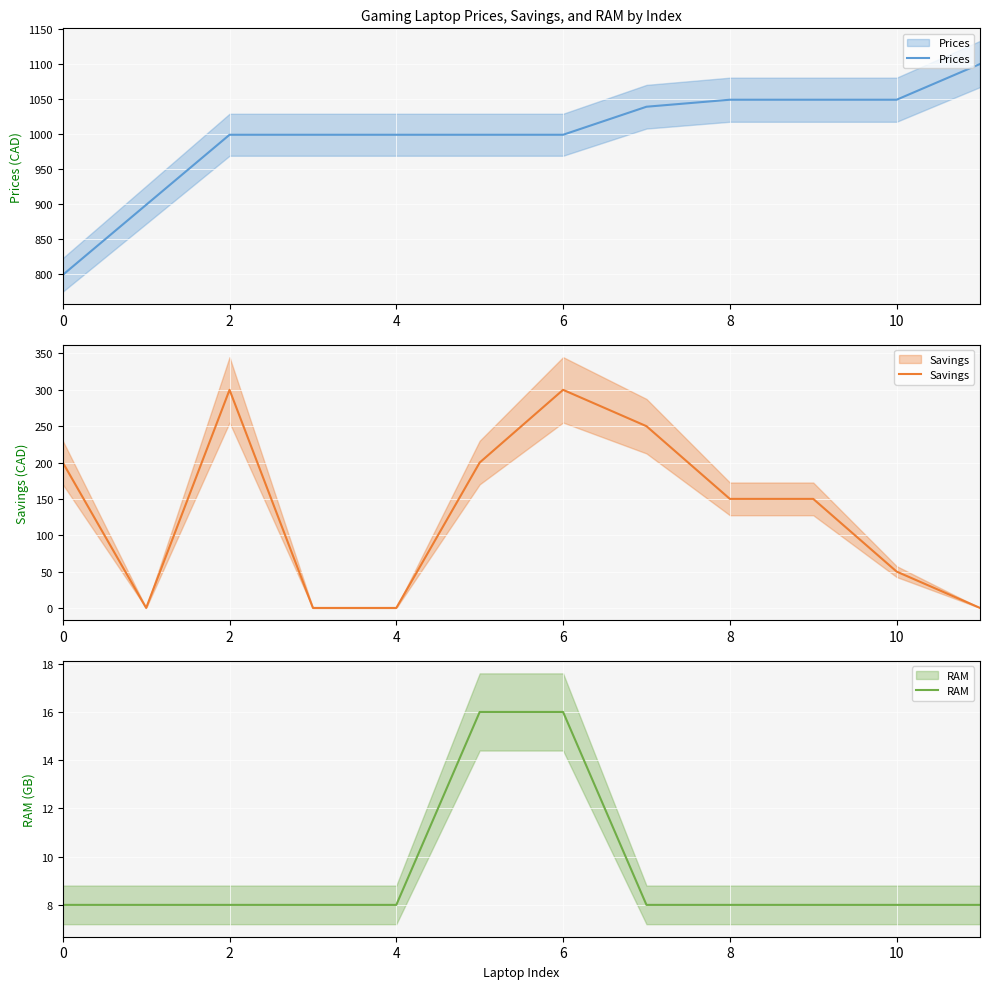

What is the maximum value for RAM?

16.0